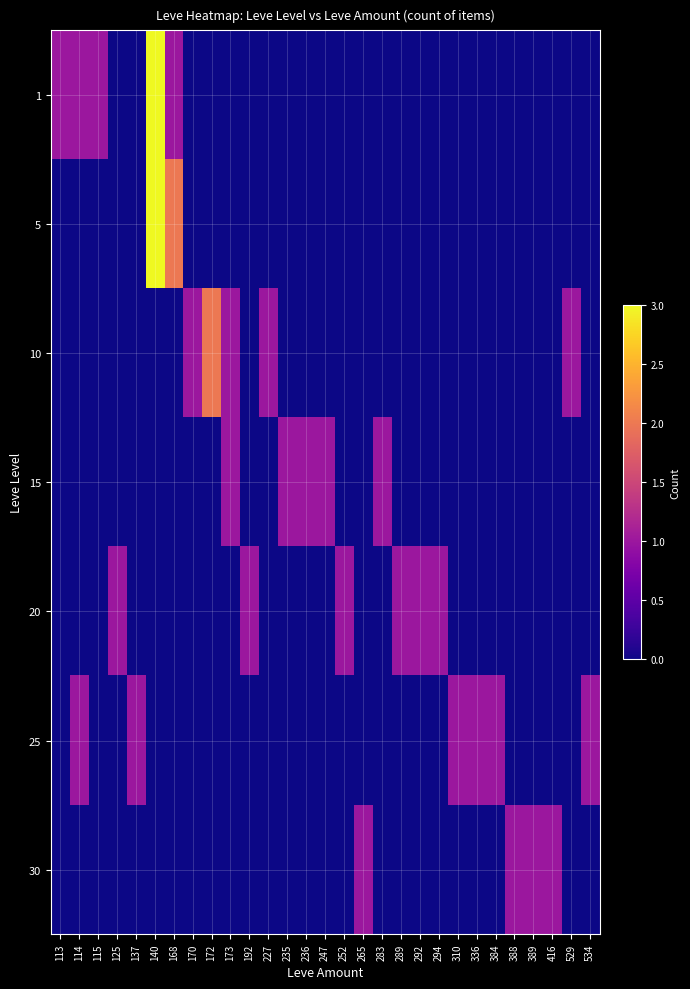

At how many categories does at least one series exceed 2?

1